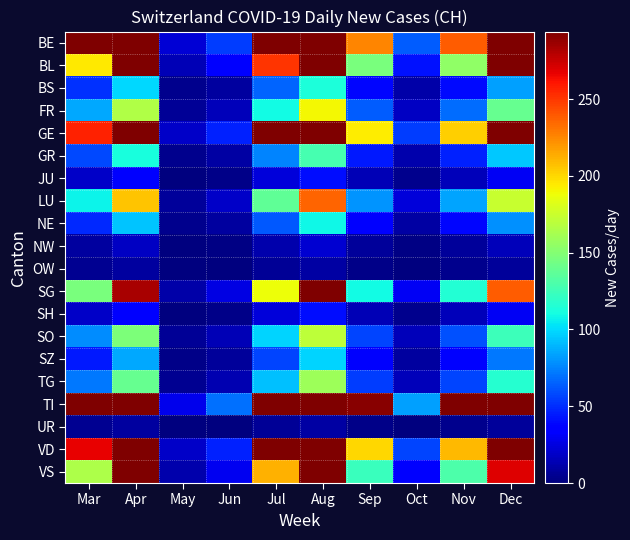

Which series has the largest total across all categories?

TI